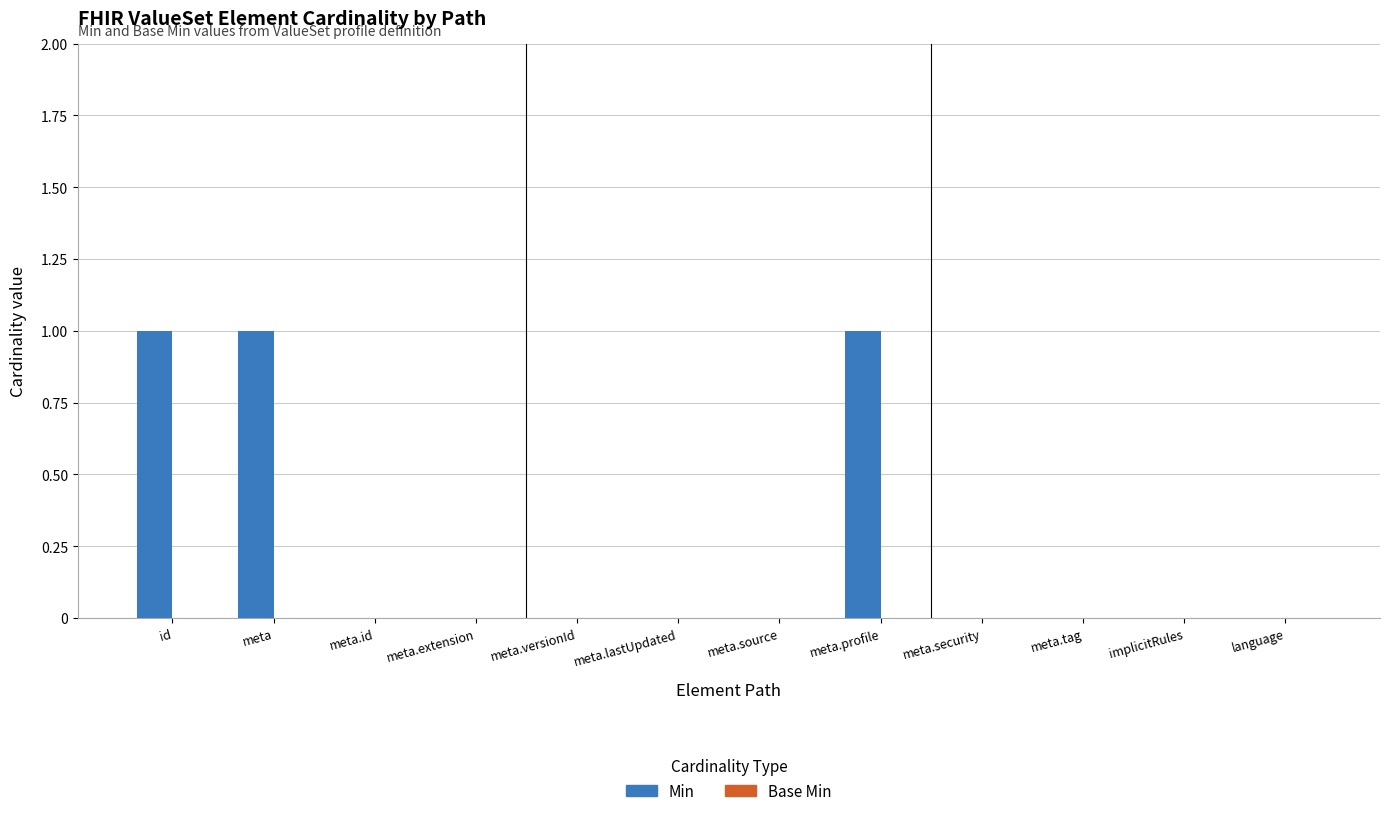

What is the sum of all values?

3